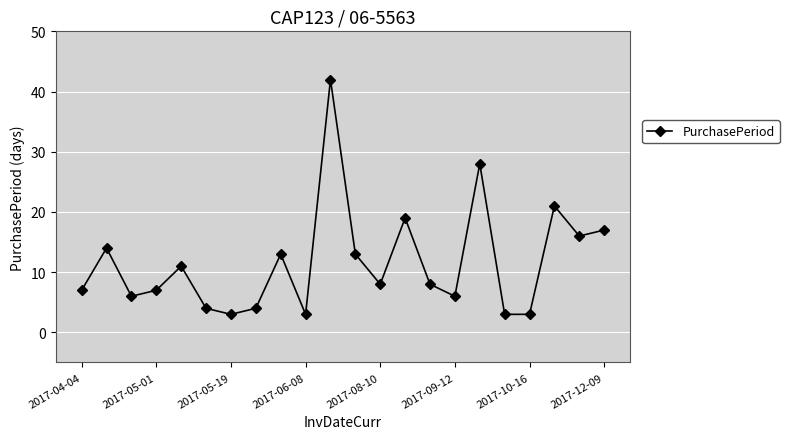

What is the difference between the second highest and minimum values?

25